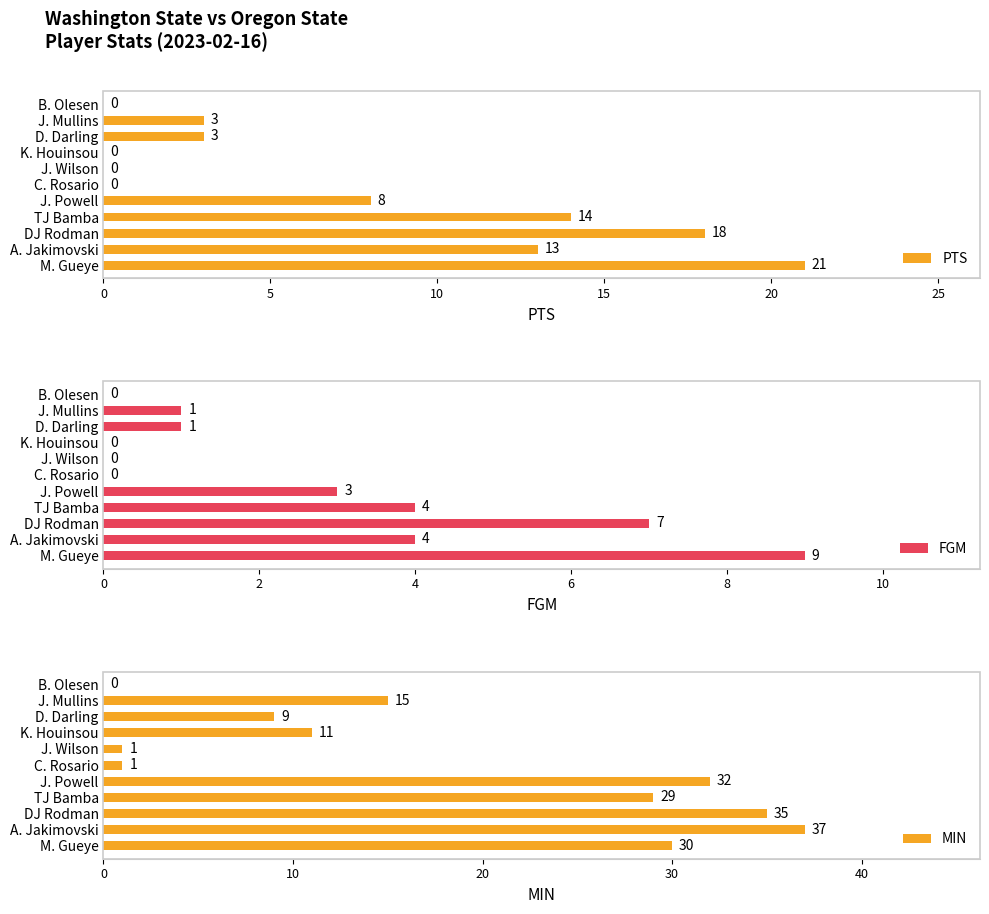

The PTS series shows 11 at J. Wilson. True or false?

False